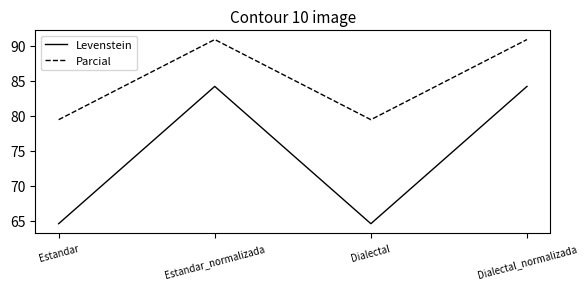

What position from the right is Estandar_normalizada?

3